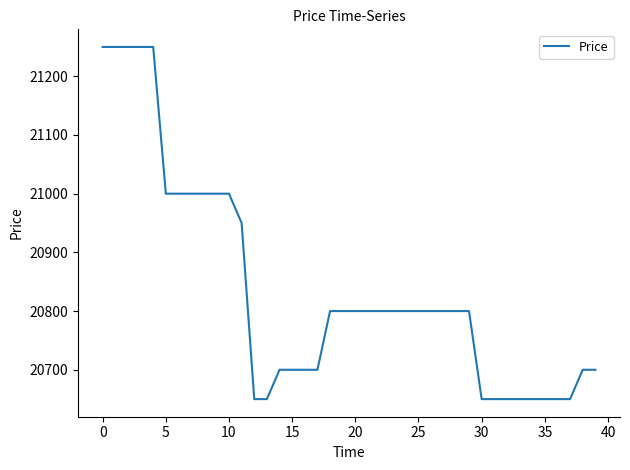

What is the difference between the maximum and minimum values?

600